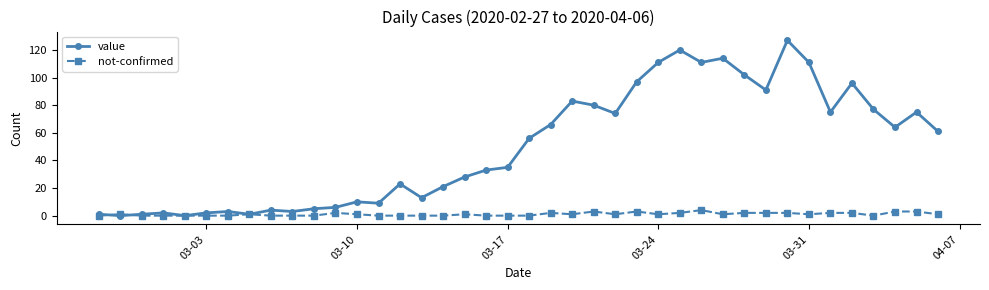

Rank the series by their maximum value, from lowest to highest.

not-confirmed, value